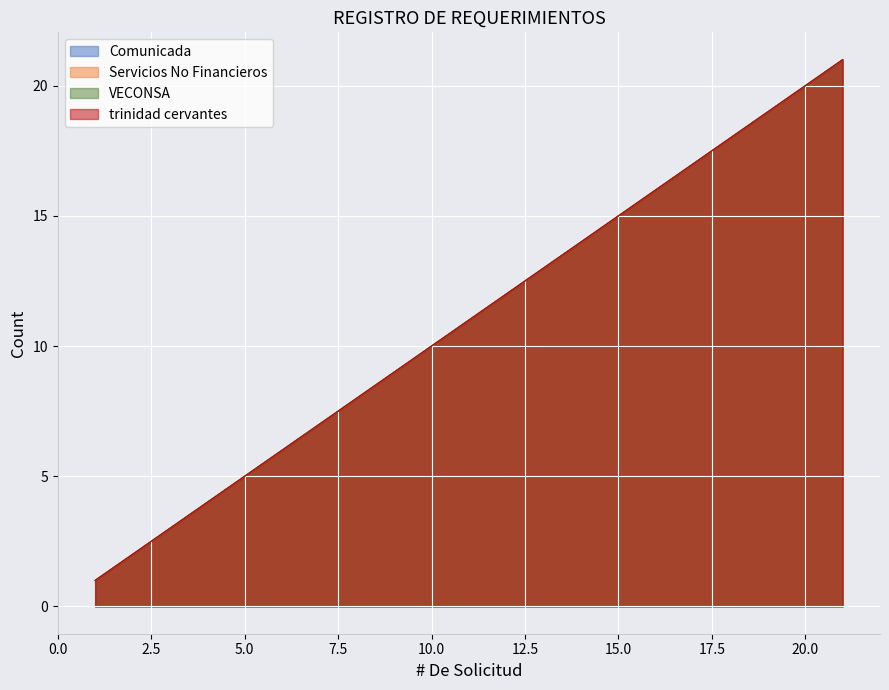

What is the difference between the maximum and second lowest values in the Servicios No Financieros series?

19